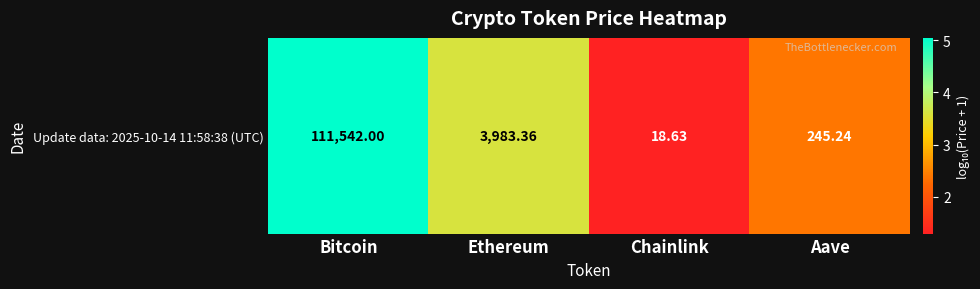

Reading left to right, what are all the values shown in this chart?

5.0	3.6	1.3	2.4